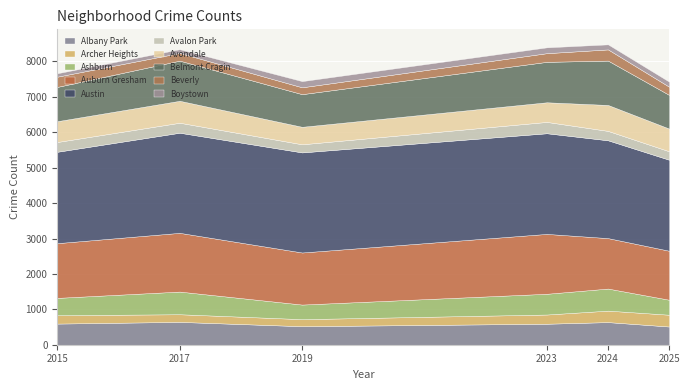

Reading left to right, transcribe all the data shown in this chart.

2025: Albany Park=514	Archer Heights=333	Ashburn=423	Auburn Gresham=1384	Austin=2570	Avalon Park=239	Avondale=641	Belmont Cragin=951	Beverly=231	Boystown=144
2023: Albany Park=593	Archer Heights=260	Ashburn=586	Auburn Gresham=1691	Austin=2843	Avalon Park=320	Avondale=555	Belmont Cragin=1142	Beverly=245	Boystown=165
2019: Albany Park=523	Archer Heights=199	Ashburn=412	Auburn Gresham=1471	Austin=2827	Avalon Park=229	Avondale=494	Belmont Cragin=922	Beverly=194	Boystown=175
2024: Albany Park=639	Archer Heights=324	Ashburn=623	Auburn Gresham=1425	Austin=2763	Avalon Park=265	Avondale=733	Belmont Cragin=1253	Beverly=316	Boystown=143
2015: Albany Park=597	Archer Heights=237	Ashburn=489	Auburn Gresham=1546	Austin=2581	Avalon Park=276	Avondale=588	Belmont Cragin=968	Beverly=289	Boystown=97
2017: Albany Park=645	Archer Heights=216	Ashburn=640	Auburn Gresham=1659	Austin=2828	Avalon Park=282	Avondale=620	Belmont Cragin=1134	Beverly=217	Boystown=106